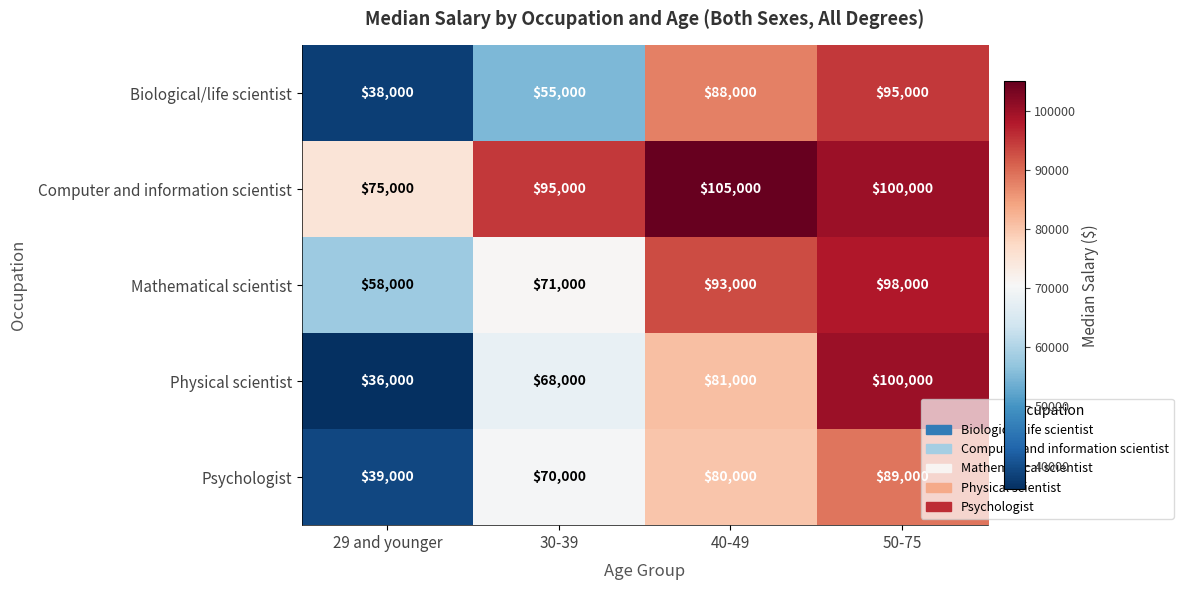

Count the number of data series in this chart.

5